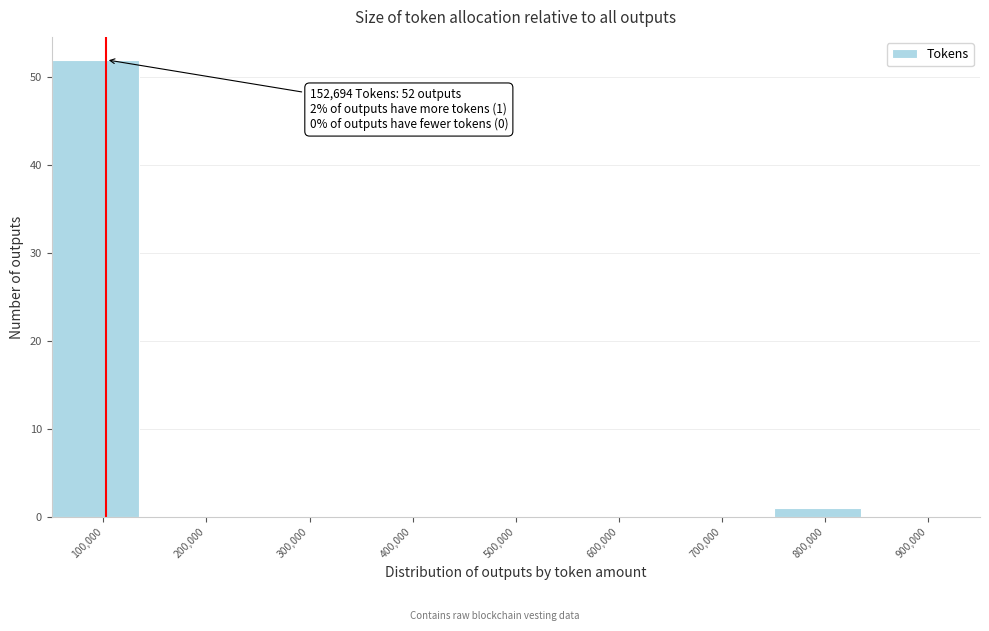

Reading right to left, what are all the values shown in this chart?

900,000=0	800,000=1	700,000=0	600,000=0	500,000=0	400,000=0	300,000=0	200,000=0	100,000=52